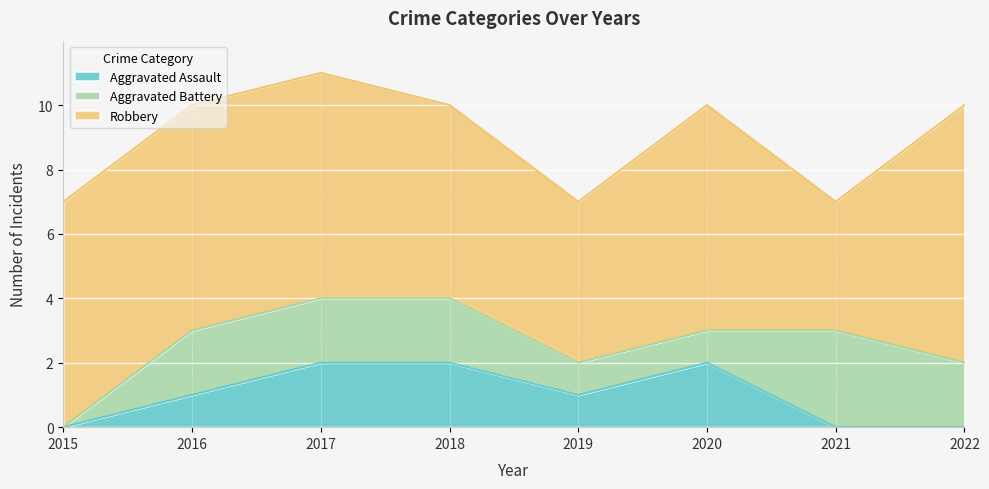

Reading left to right, what are all the values shown in this chart?

Aggravated Assault: 0	1	2	2	1	2	0	0
Aggravated Battery: 0	2	2	2	1	1	3	2
Robbery: 7	7	7	6	5	7	4	8